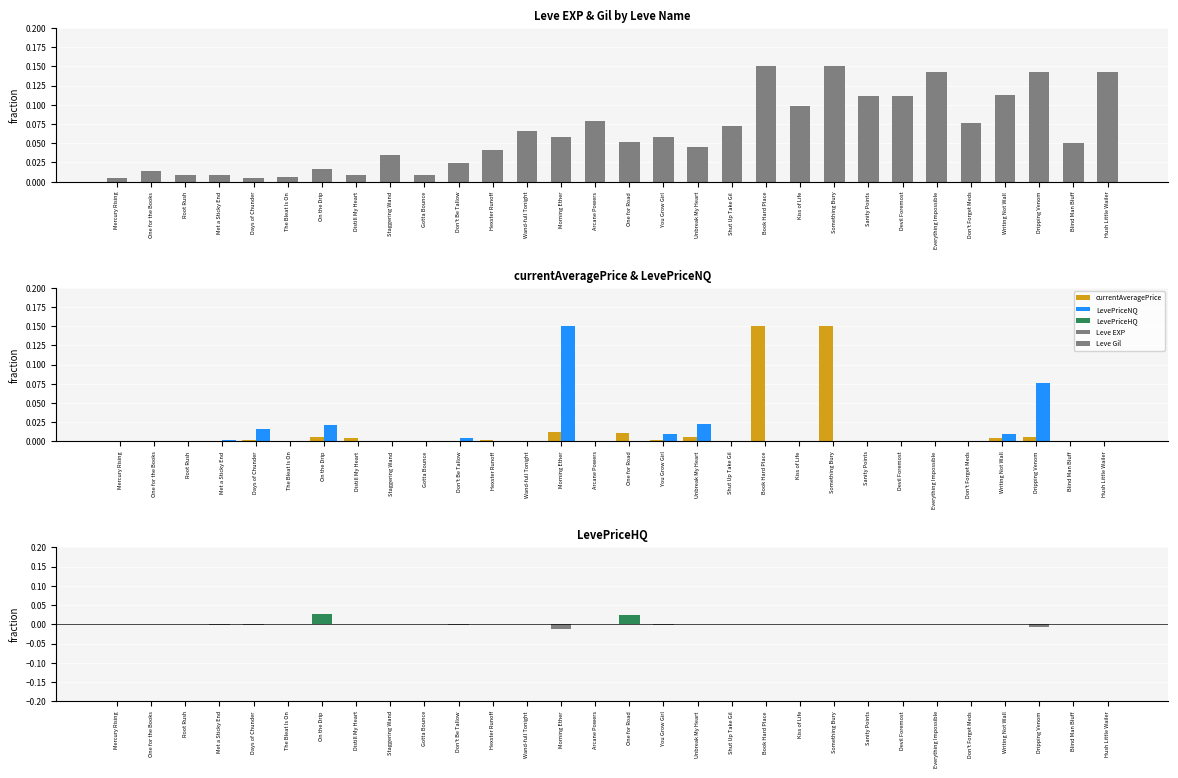

What is the difference between the maximum and minimum values in the LevePriceNQ series?

0.1